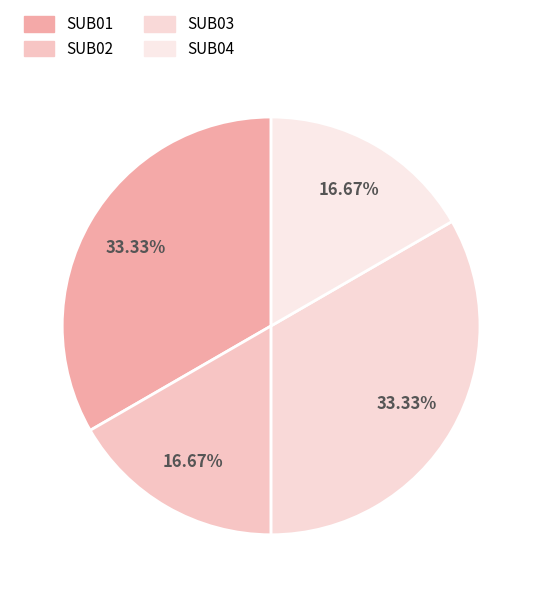

What is the largest slice in the pie chart?

SUB01